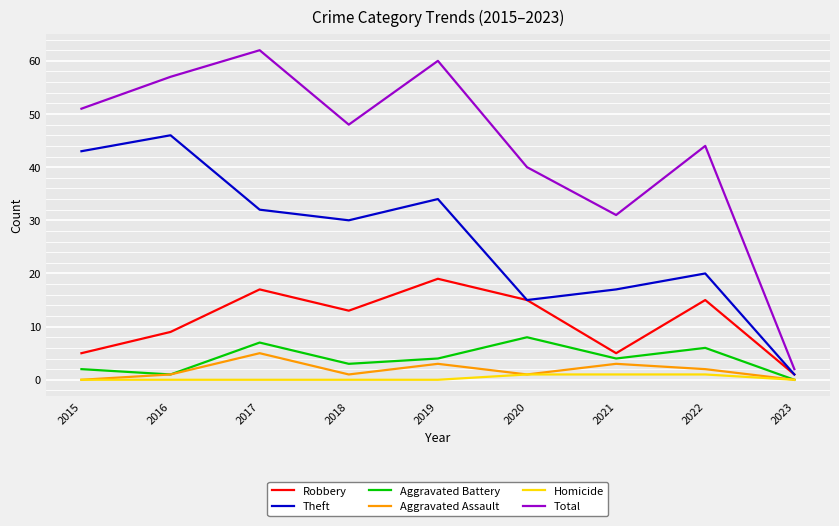

Does the chart display data point markers on the line(s)?

No